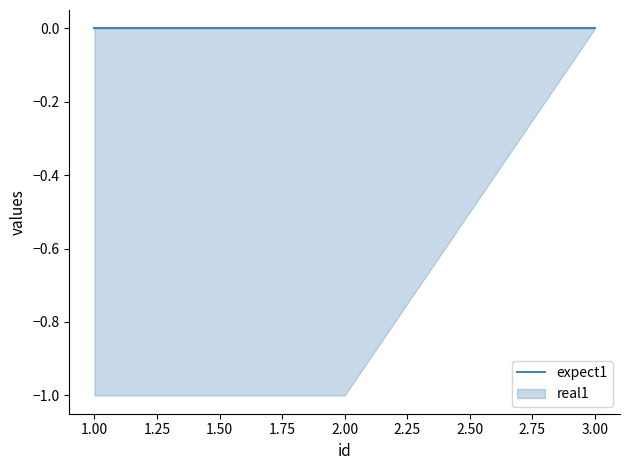

Rank the series at 2 from lowest to highest value.

real1, expect1